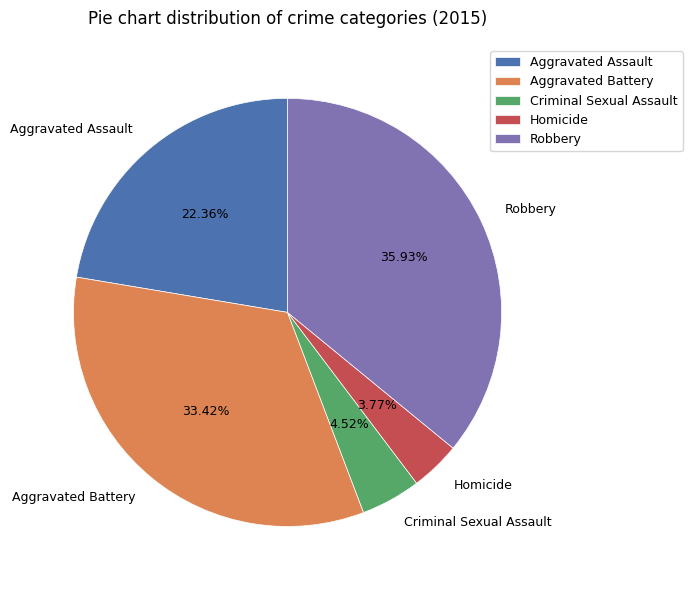

What is the ratio of the value at Aggravated Assault to the value at Robbery?

0.6